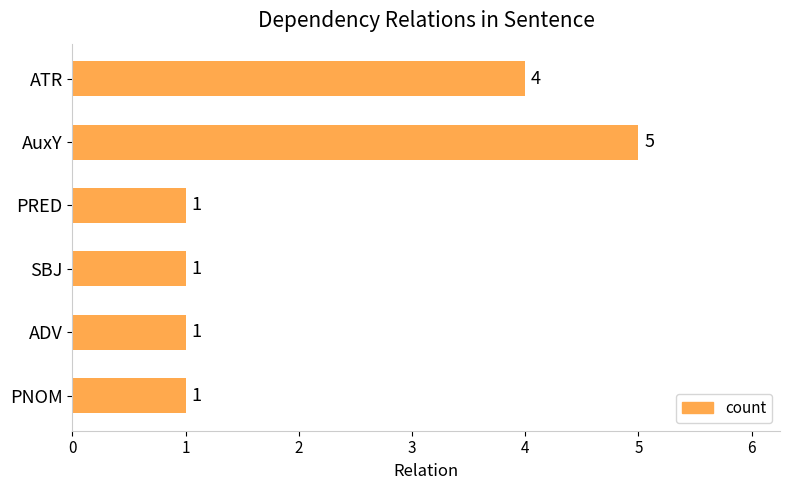

The chart shows a value of 4 at ATR. True or false?

True